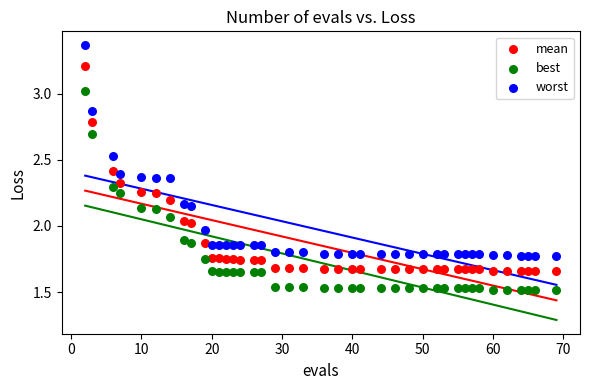

What is the X range (max minus min) for the scatter plot?

67.0